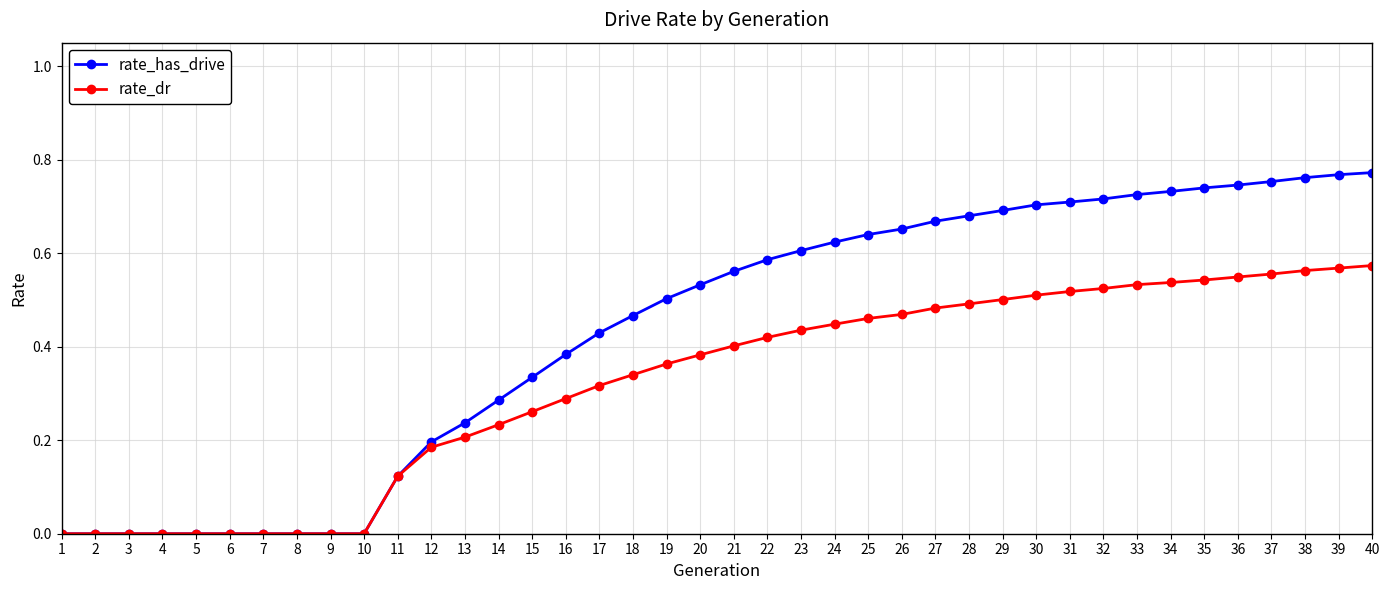

Rank the series by their maximum value, from highest to lowest.

rate_has_drive, rate_dr